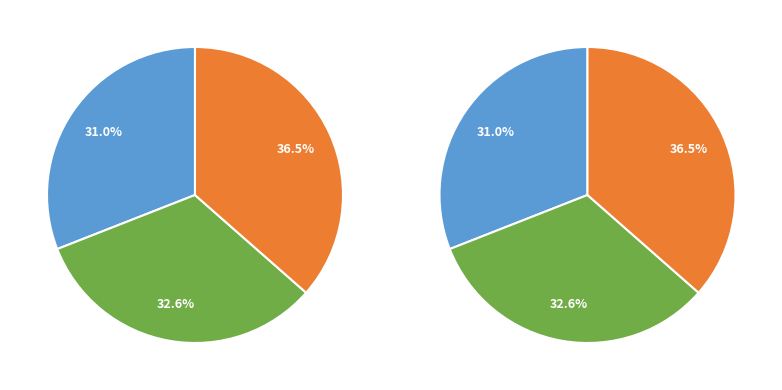

Count the number of slices in the pie.

3